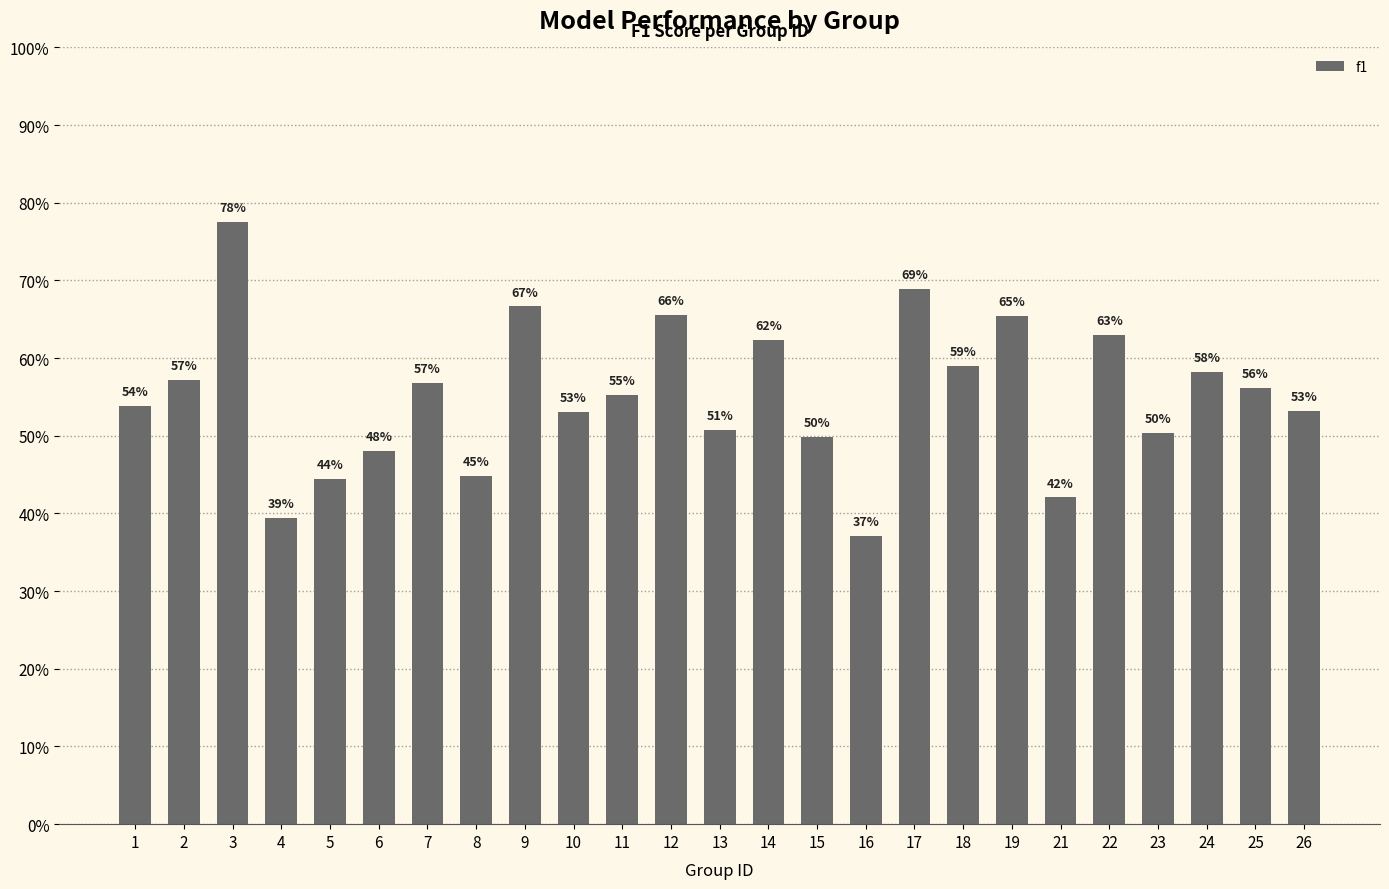

Which category has the lowest value across all series?

16